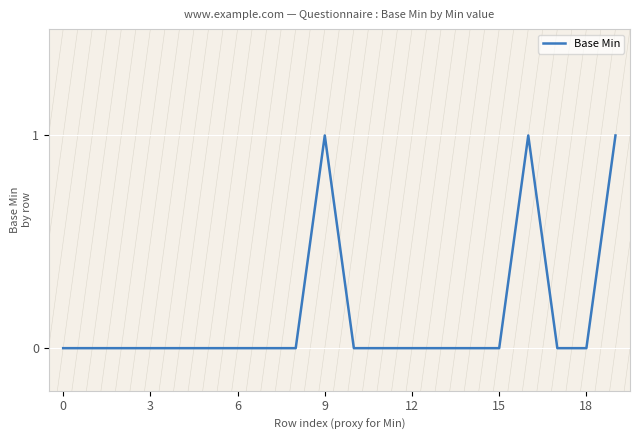

What is the greatest value displayed?

1